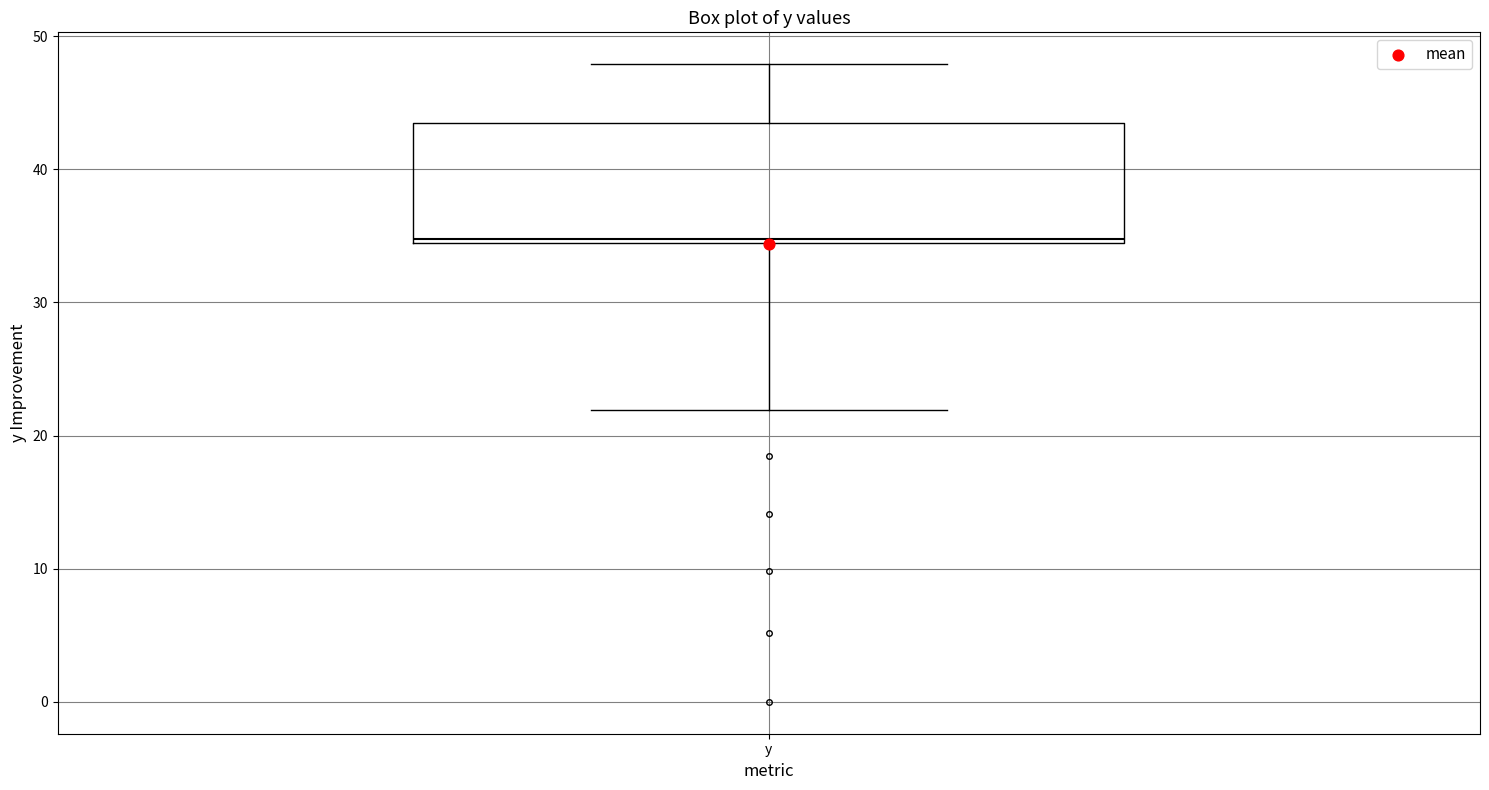

Read this box plot against the y-axis: the position of the median line, the range covered by the box, and the ends of both whiskers. The values are not printed on the chart, so give them approximately, as read against the axis.

median 35, box 34 to 43, whiskers 22 to 48